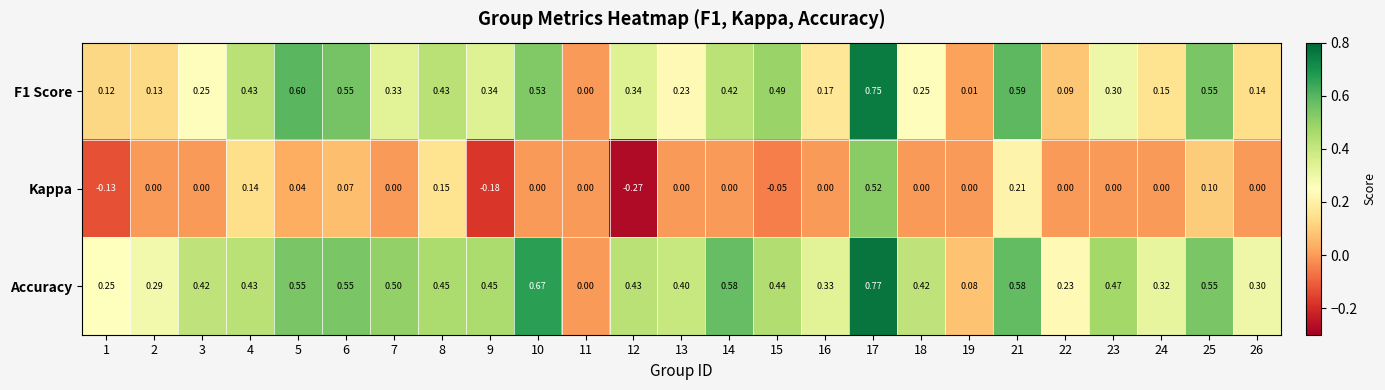

Between 9 and 11, which series saw the biggest shift?

Accuracy